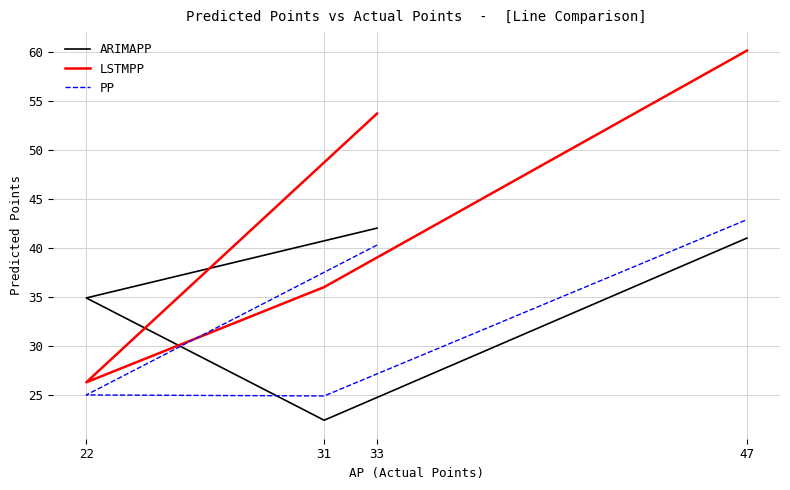

Is the value of ARIMAPP at 33 greater than the value of PP at 47?

No